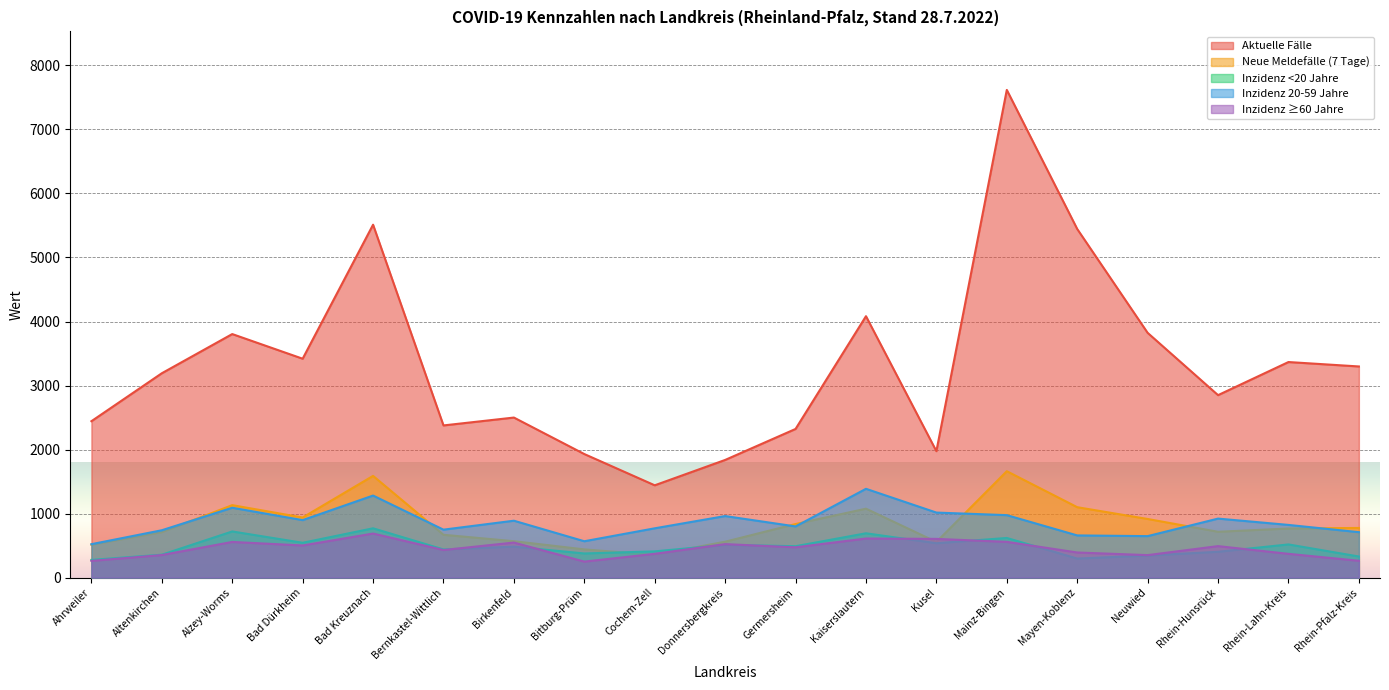

Which series has the widest spread of values?

Aktuelle Fälle